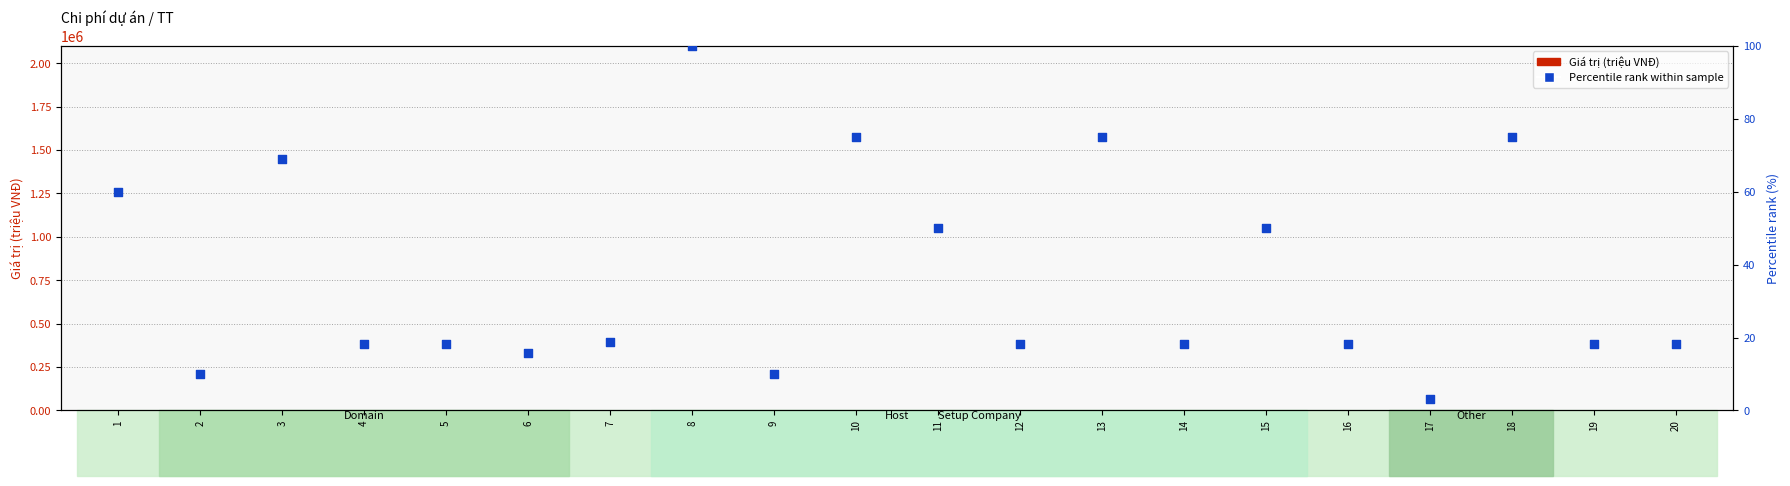

Which series has the largest Y range (max minus min)?

Percentile rank within sample